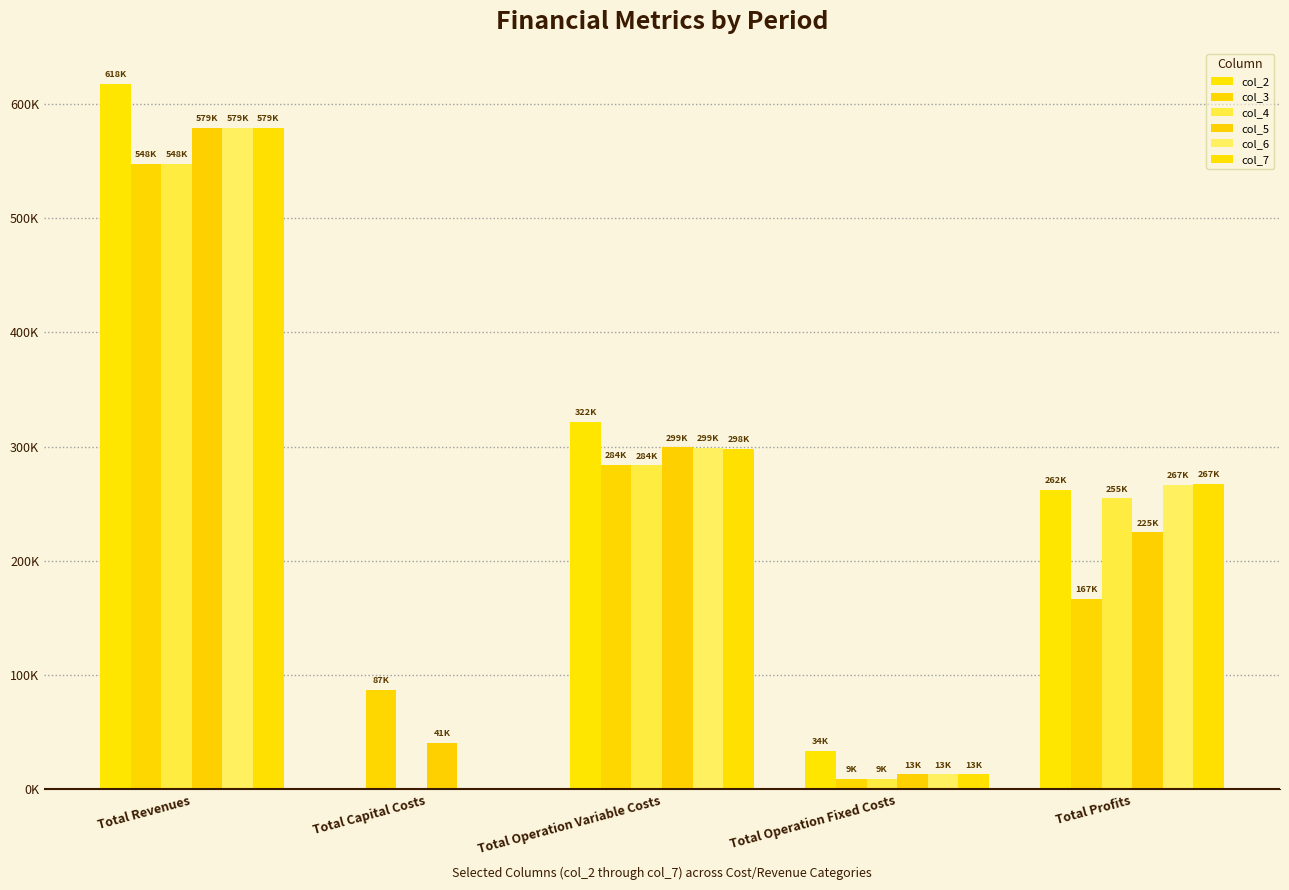

Is it true that col_2 equals 617559.8 at Total Revenues?

True